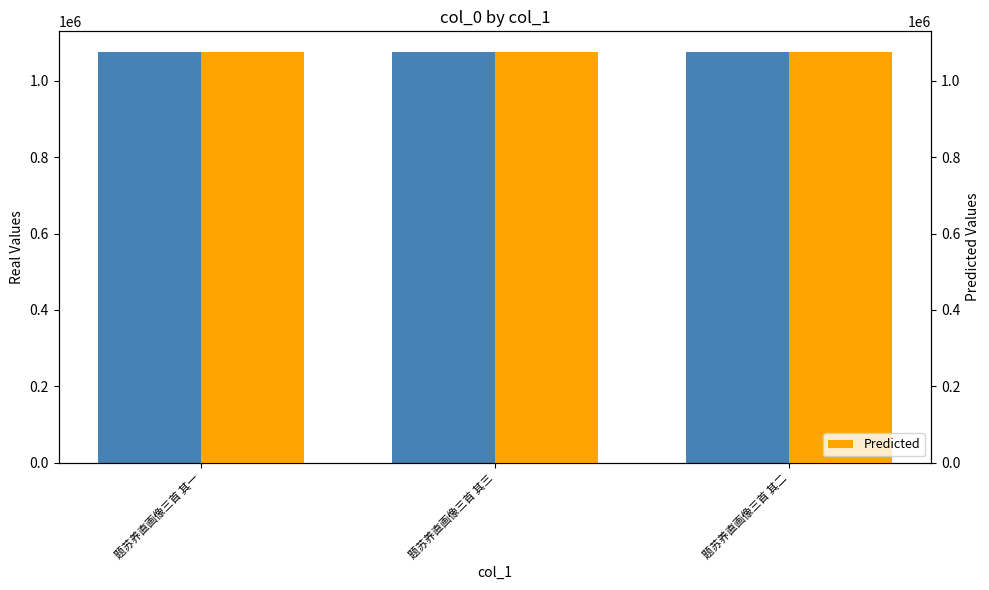

List the series in order of their overall mean, lowest first.

col_0, Predicted